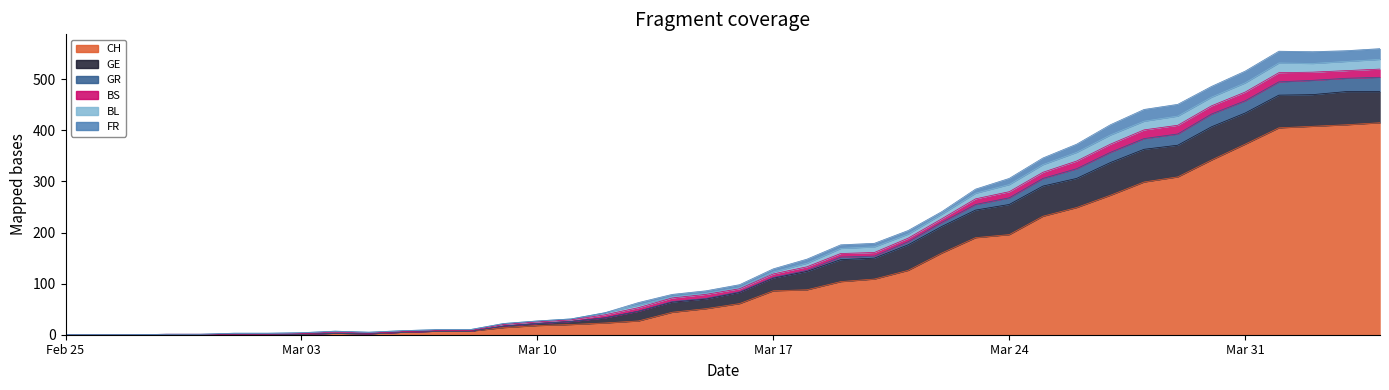

How many data points in GE are above 22?

19